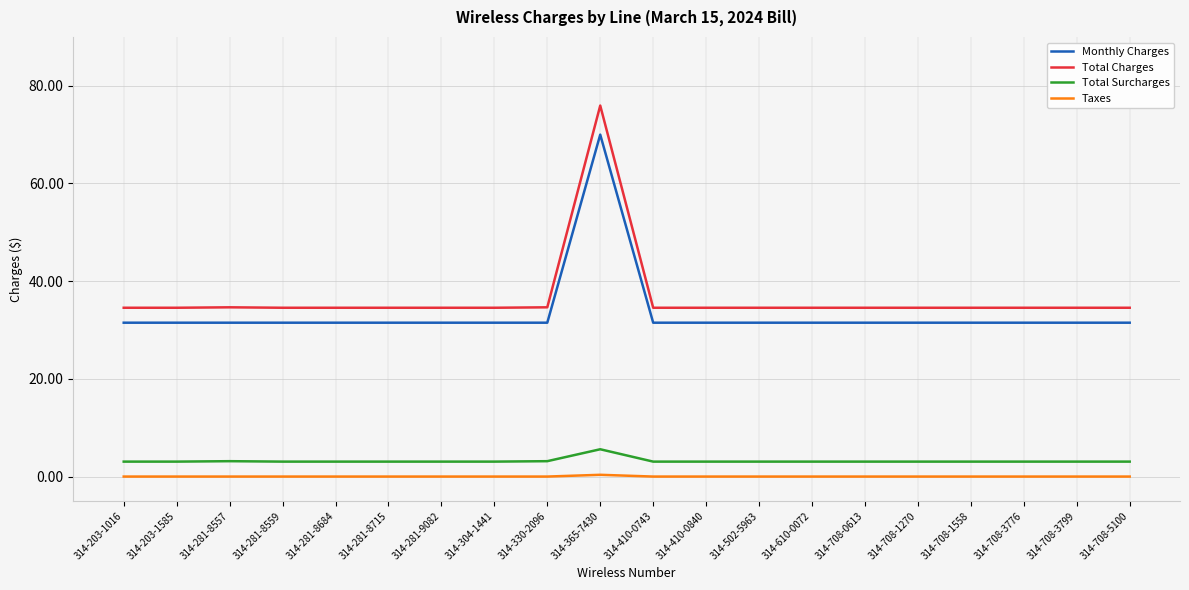

What is the total value across all series at 314-610-0072?

69.1